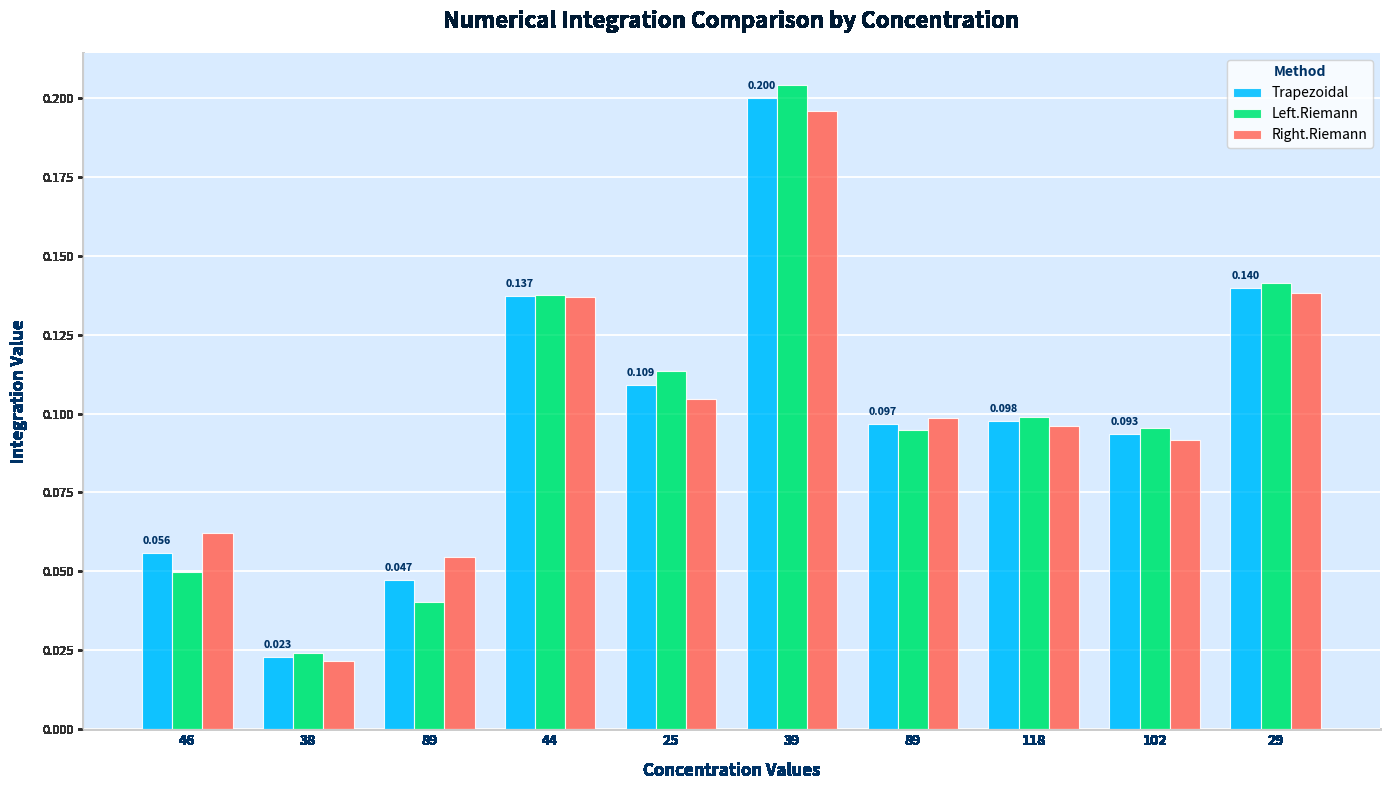

What is the difference between the maximum and minimum values in the Trapezoidal series?

0.2